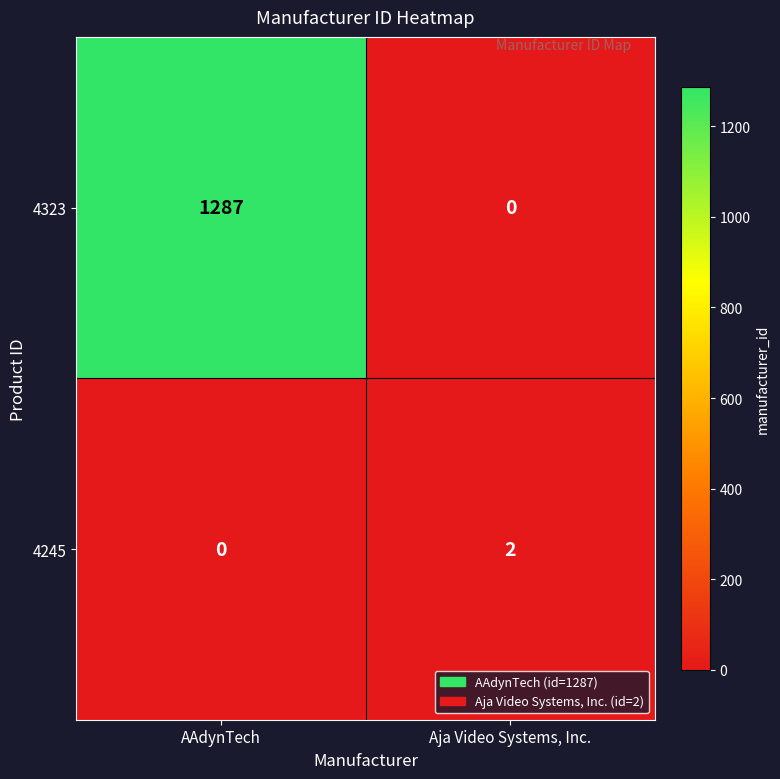

Between AAdynTech and Aja Video Systems, Inc., which series saw the biggest shift?

4323